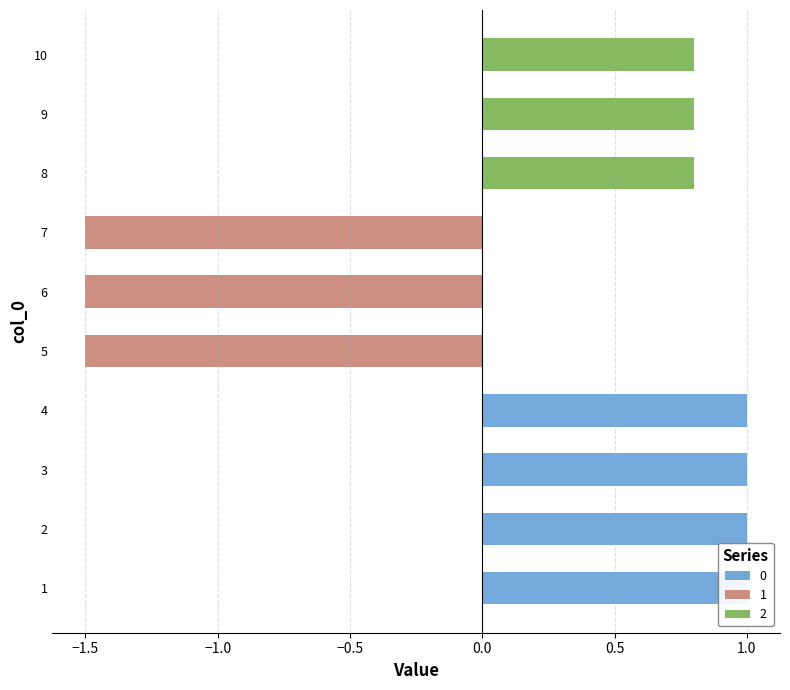

How many bars are there in total?

30